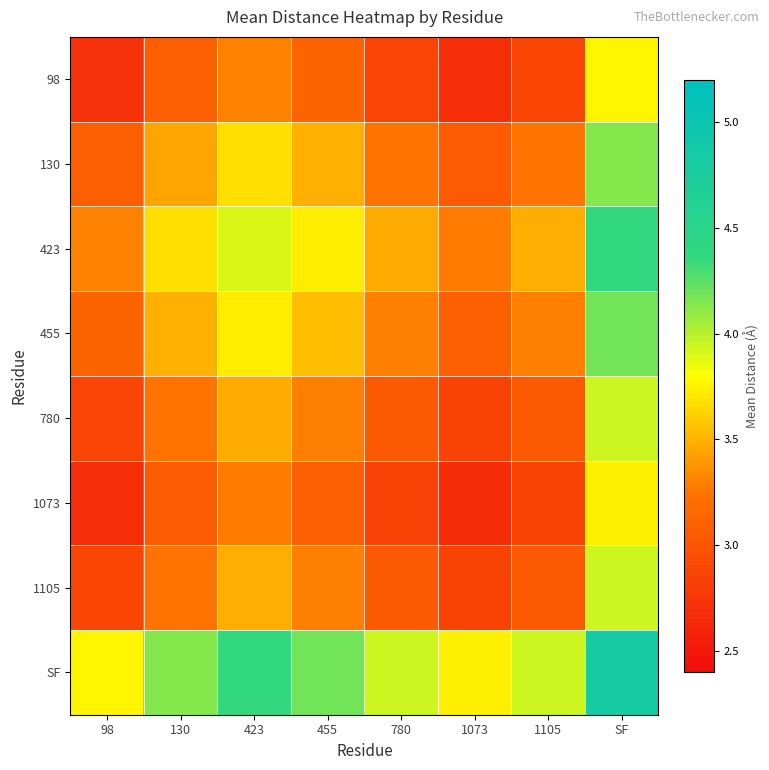

Reading right to left, list all the values displayed in this chart.

98: SF=3.8	1105=2.9	1073=2.7	780=2.9	455=3.1	423=3.3	130=3.1	98=2.7
130: SF=4.1	1105=3.2	1073=3.1	780=3.2	455=3.5	423=3.7	130=3.4	98=3.1
423: SF=4.4	1105=3.5	1073=3.3	780=3.5	455=3.7	423=3.9	130=3.7	98=3.3
455: SF=4.2	1105=3.3	1073=3.1	780=3.3	455=3.5	423=3.7	130=3.5	98=3.1
780: SF=3.9	1105=3.0	1073=2.8	780=3.0	455=3.3	423=3.5	130=3.2	98=2.9
1073: SF=3.7	1105=2.9	1073=2.7	780=2.8	455=3.1	423=3.3	130=3.1	98=2.7
1105: SF=3.9	1105=3.0	1073=2.9	780=3.0	455=3.3	423=3.5	130=3.2	98=2.9
SF: SF=4.8	1105=3.9	1073=3.7	780=3.9	455=4.2	423=4.4	130=4.1	98=3.8